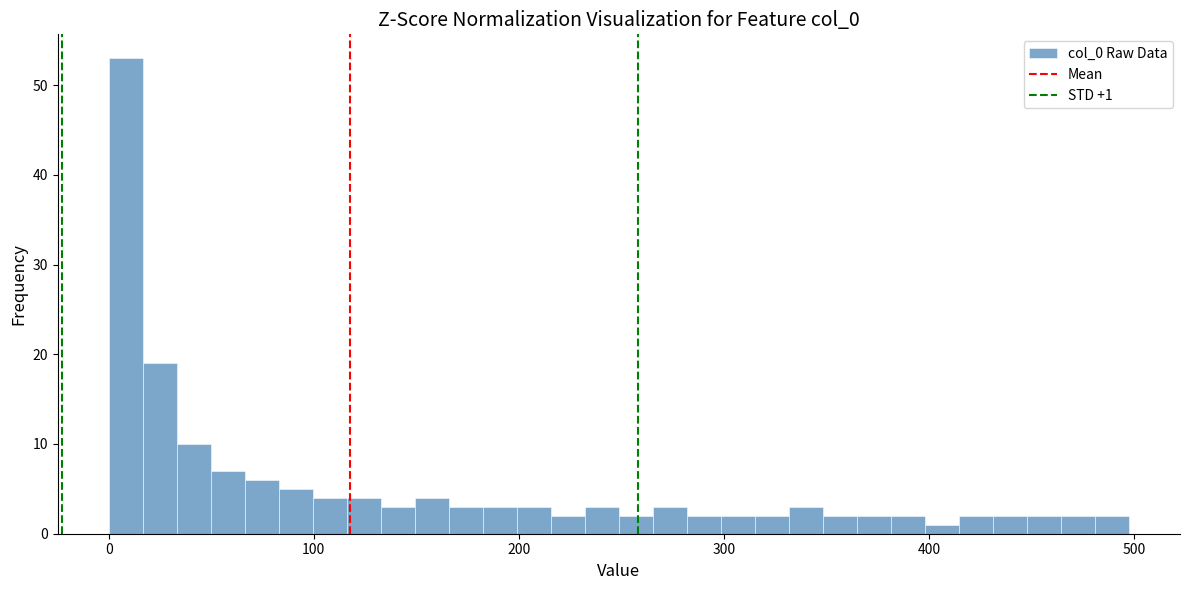

Around what value on the x-axis is the tallest bar? Give the approximate position of its centre, as read against the axis.

10